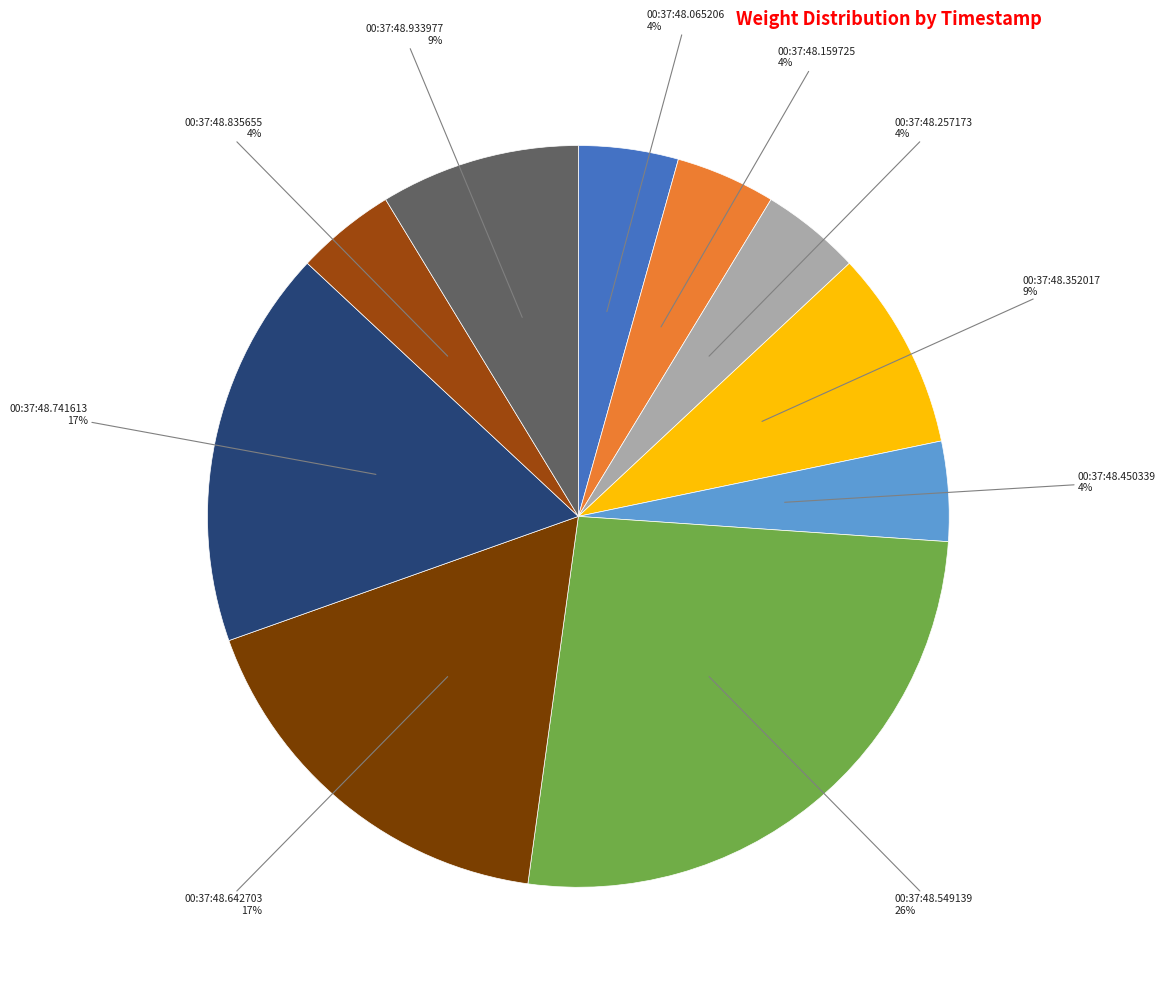

Does 00:37:48.642703 represent more than half of the total?

No